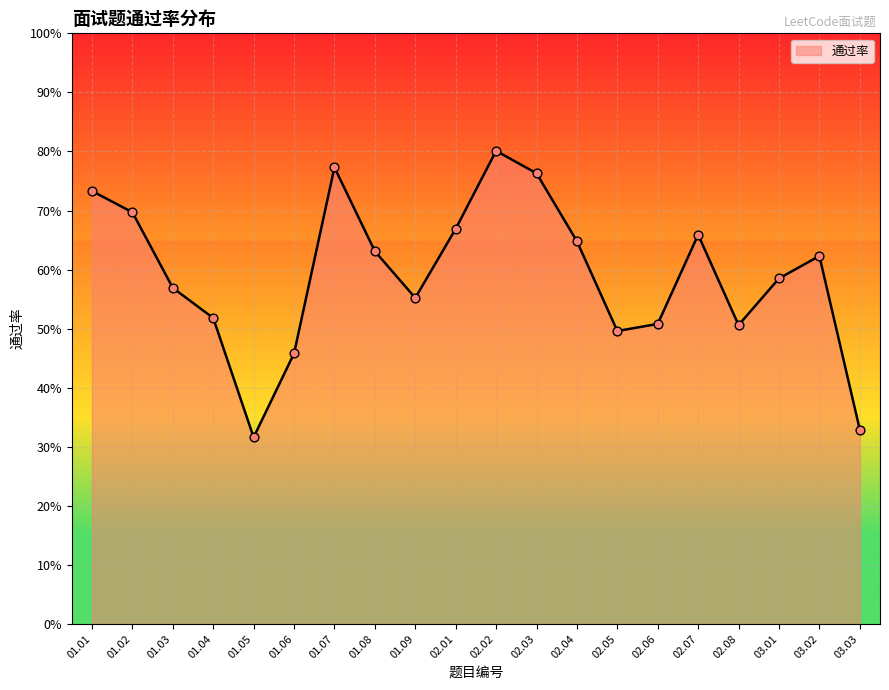

Is this an area chart (filled region under the line)?

Yes